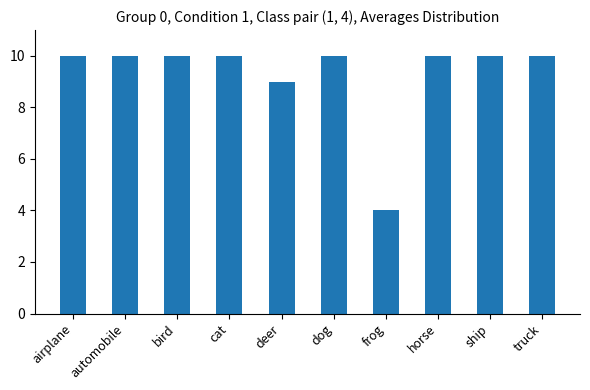

How many bars are there in total?

10